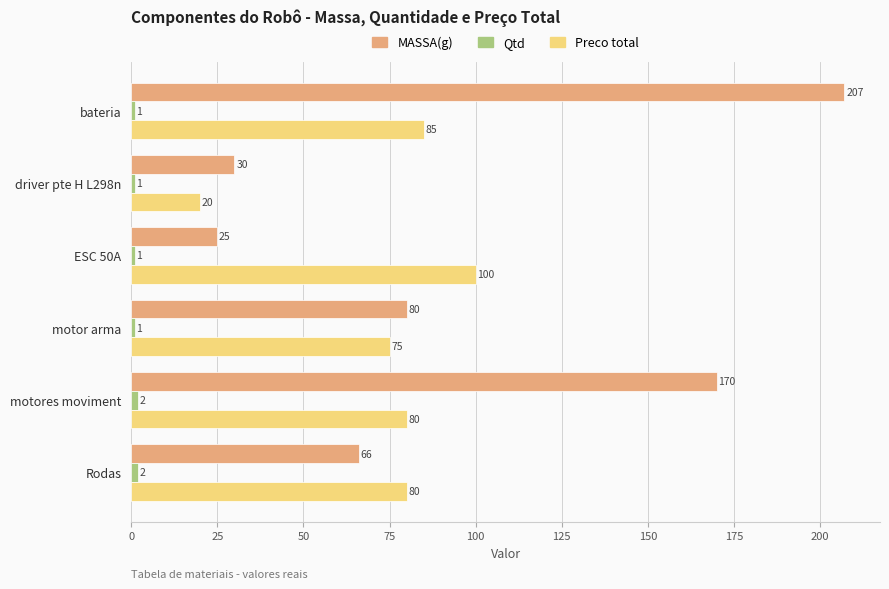

What is the minimum value shown in the chart?

1